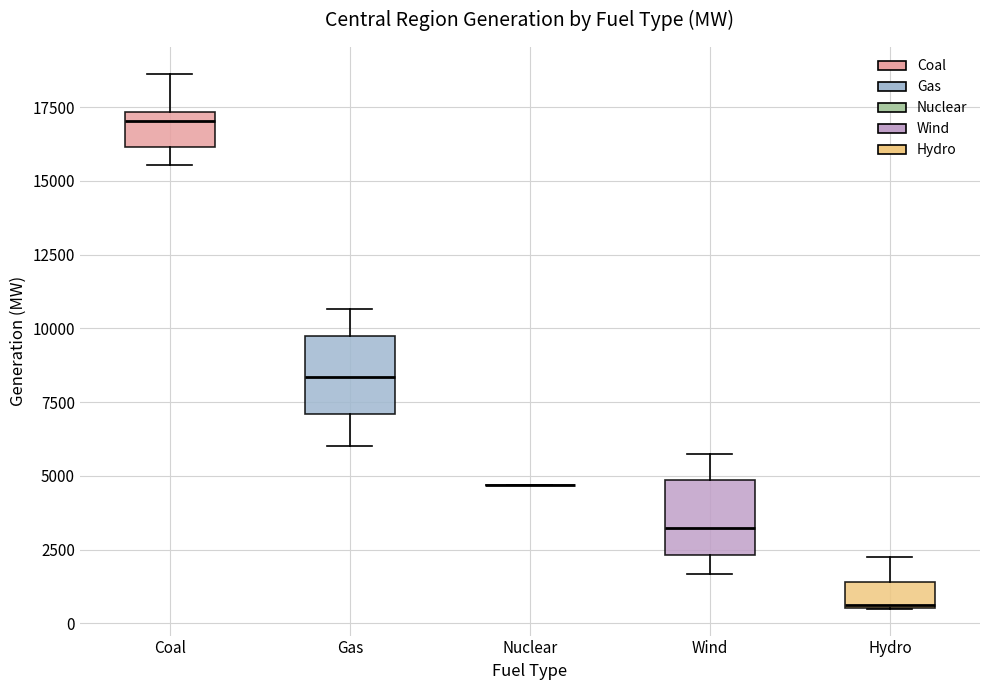

Reading left to right, transcribe this box plot: for each box, give where its median line is, the range the box spans, and where its two whiskers end, as read against the y-axis. The values are not printed on the chart, so give them approximately, as read against the axis.

Coal: median 17000, box 16000 to 17500, whiskers 15500 to 18500
Gas: median 8500, box 7000 to 10000, whiskers 6000 to 10500
Nuclear: box collapsed to a line at 4500, whiskers 4500 to 4500
Wind: median 3000, box 2500 to 5000, whiskers 1500 to 6000
Hydro: median 500, box 500 to 1500, whiskers 500 to 2500